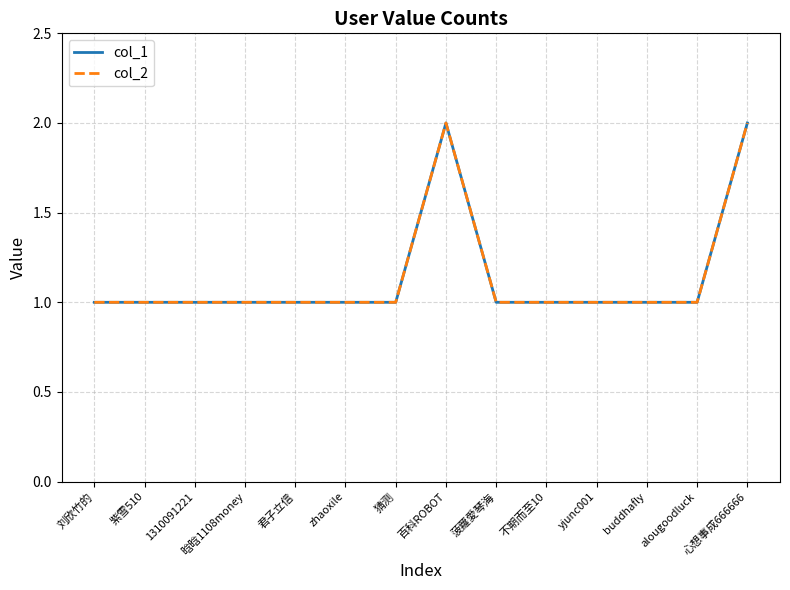

True or false: col_2 has a value of 0 at alougoodluck.

False